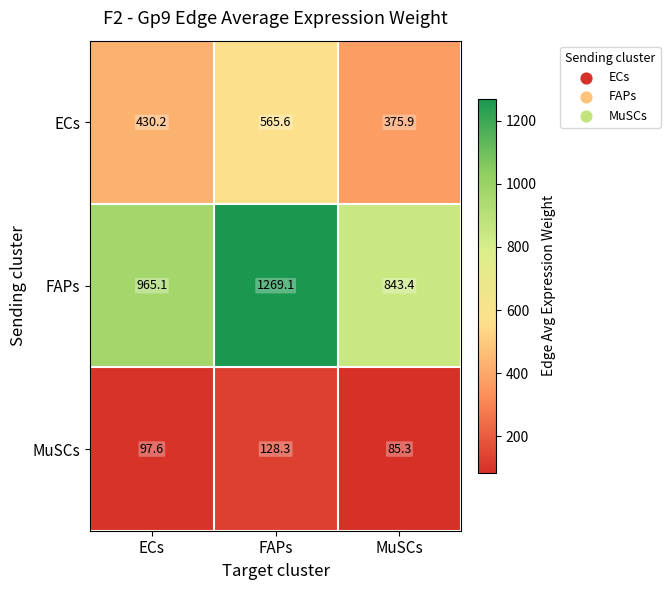

At which label is ECs closest to 470?

ECs